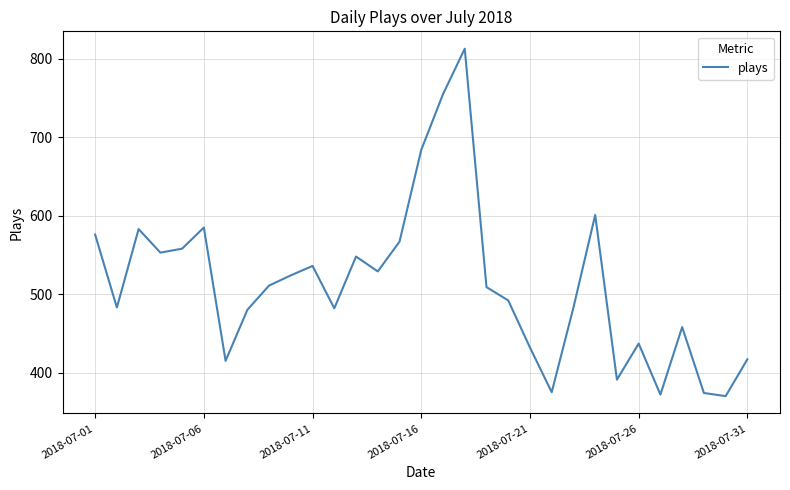

What is the difference between the maximum and minimum values?

443